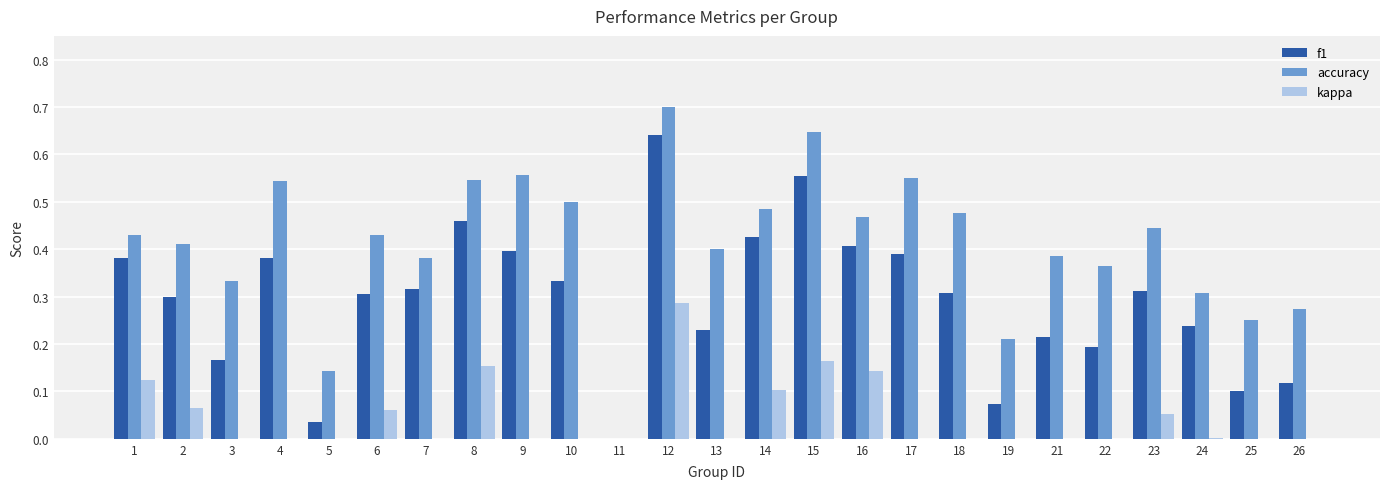

What is the greatest value displayed?

0.7